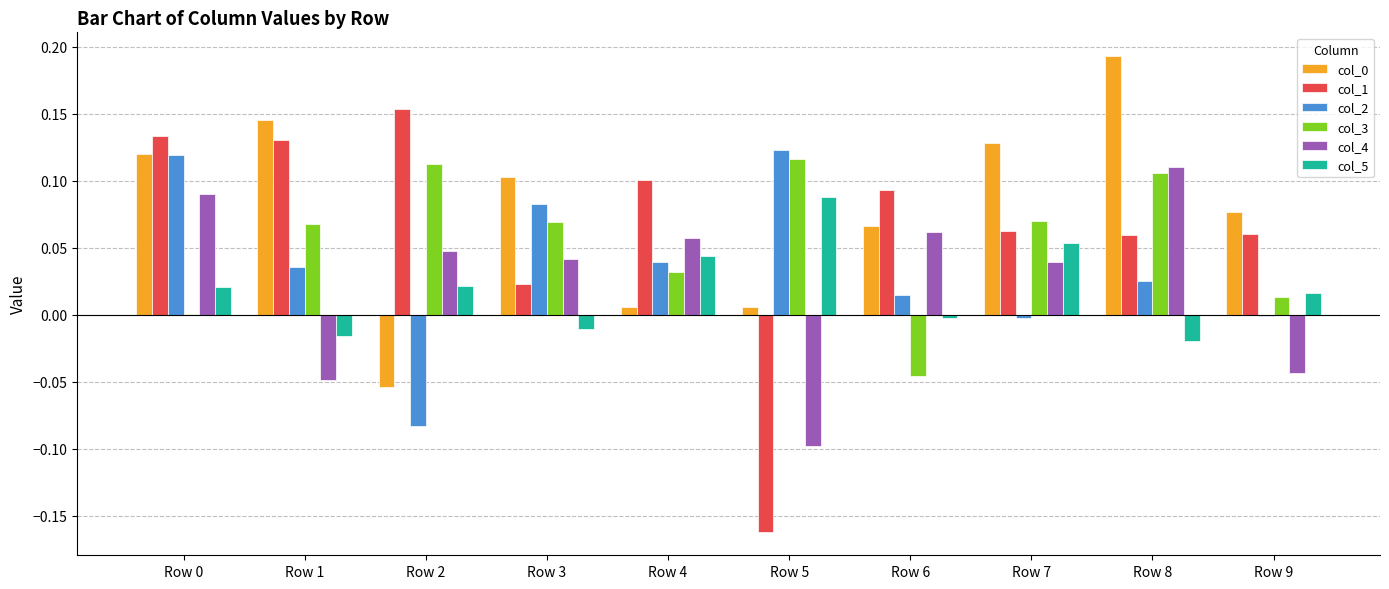

The value of col_4 at Row 5 is -0.1. True or false?

True